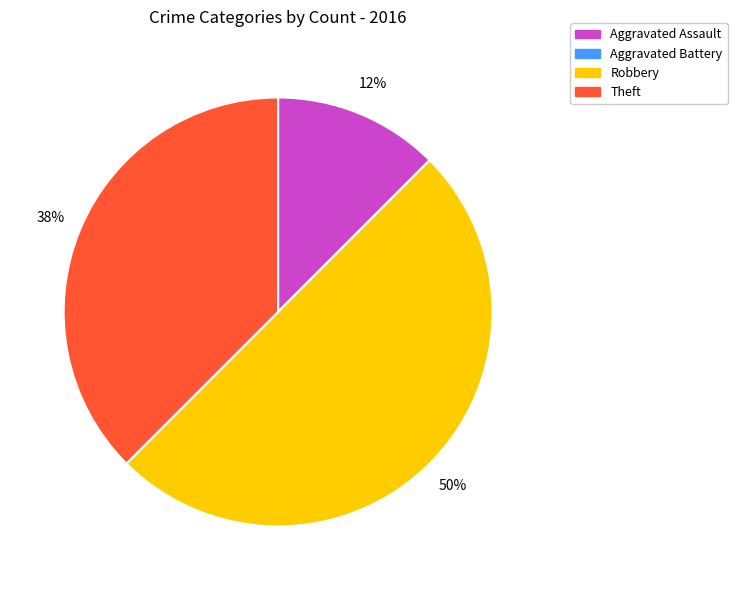

Between Theft and Aggravated Assault, which is larger?

Theft